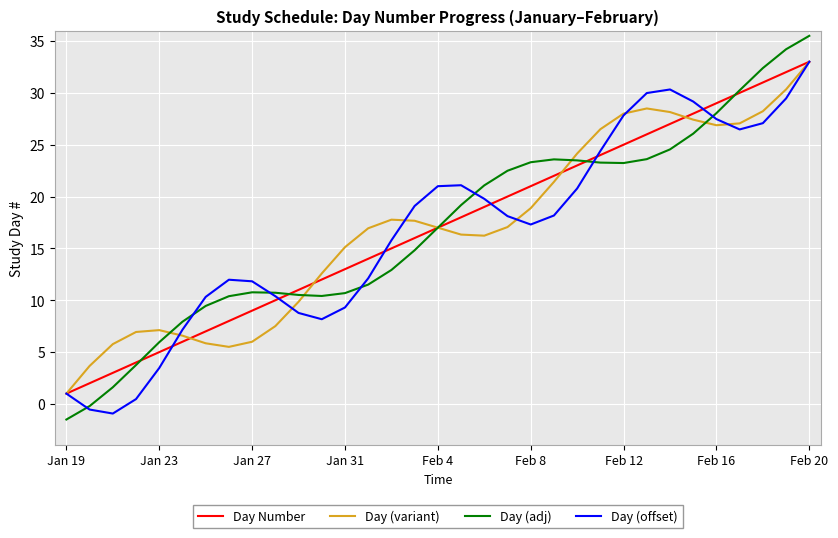

Which series has the widest spread of values?

Day (adj)